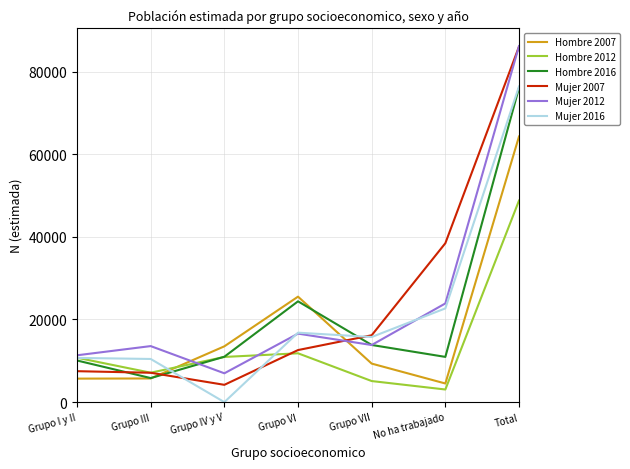

Does the chart have visible grid lines?

Yes